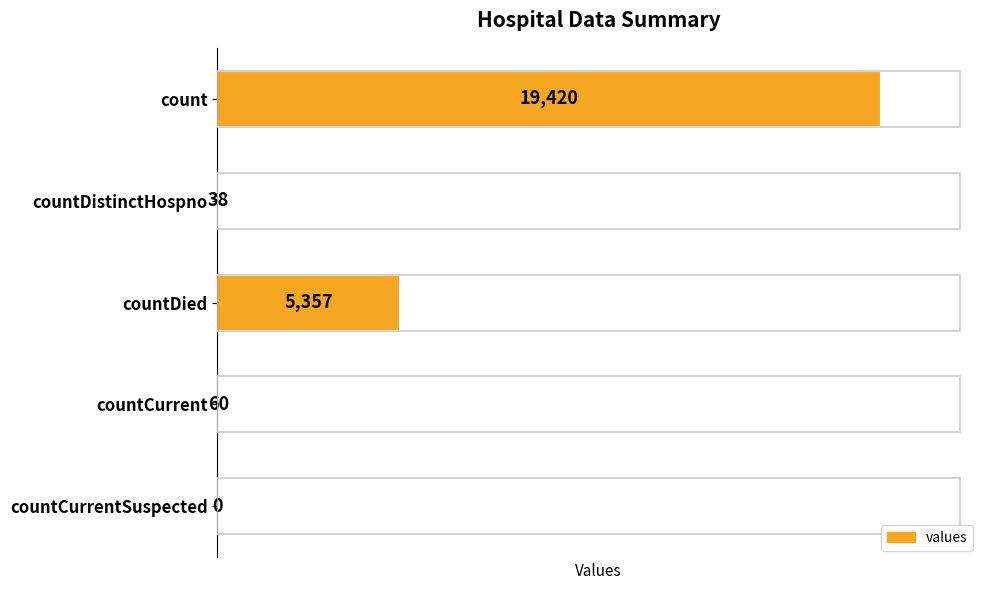

Reading top to bottom, list all the values displayed in this chart.

count=19420	countDistinctHospno=38	countDied=5357	countCurrent=60	countCurrentSuspected=0